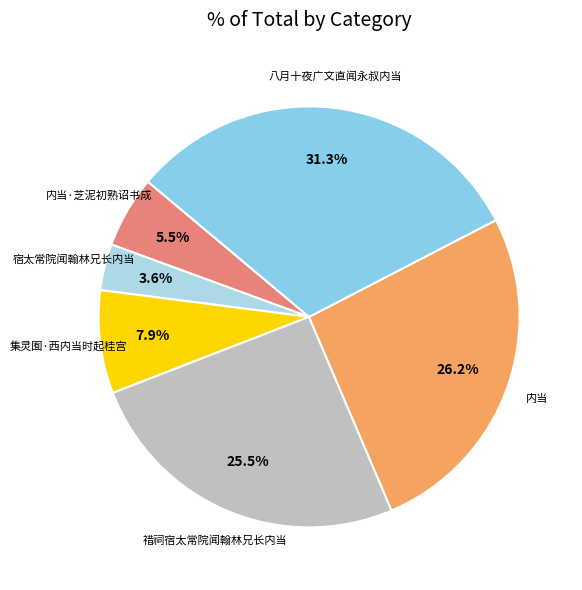

Count the number of slices in the pie.

6